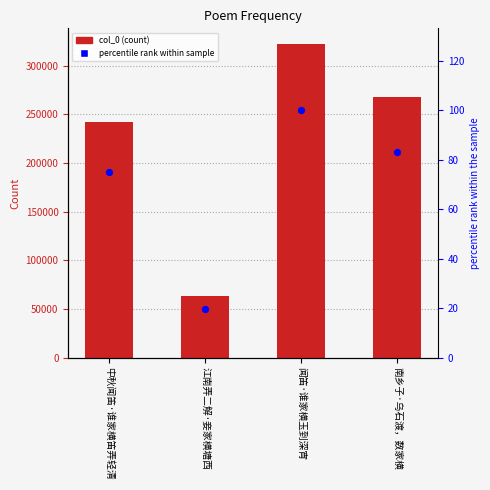

What are all the series names shown in the legend?

col_0, percentile rank within sample